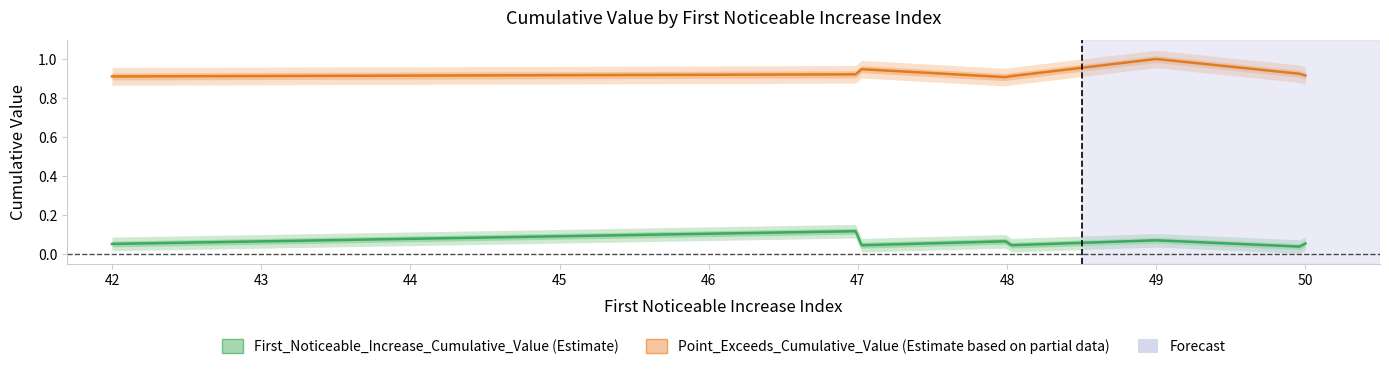

What is the spread (max minus min) of values at 47?

0.8